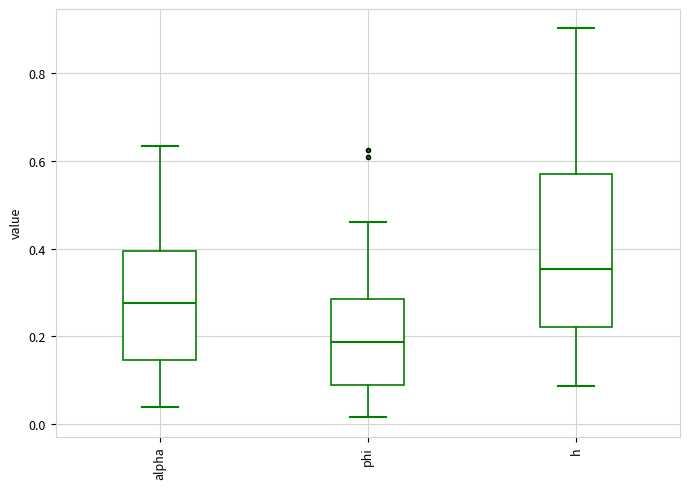

Comparing the boxes themselves (not the whiskers), which one is the tallest?

h